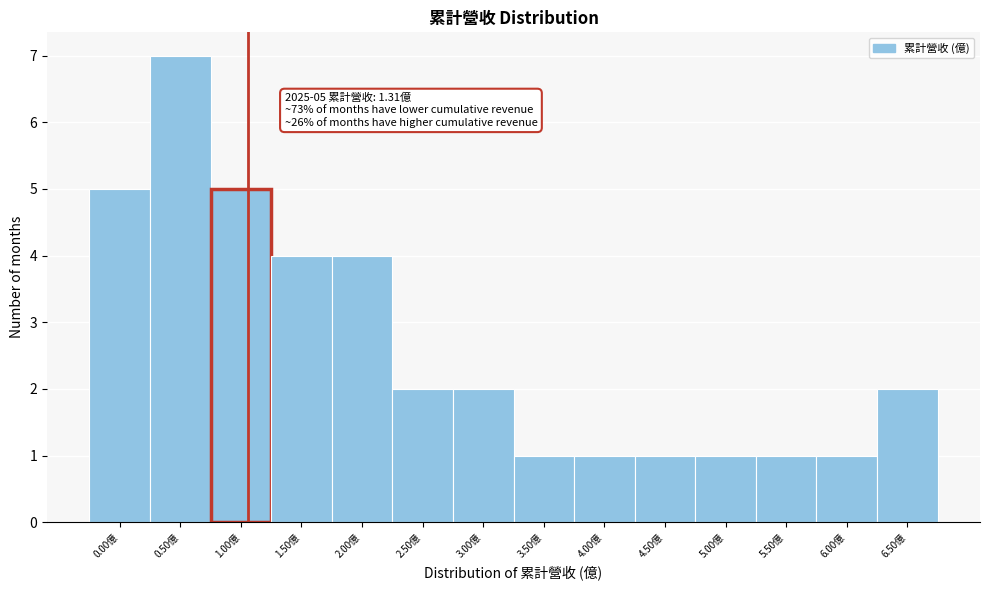

Reading left to right, what are all the values shown in this chart?

5	7	5	4	4	2	2	1	1	1	1	1	1	2